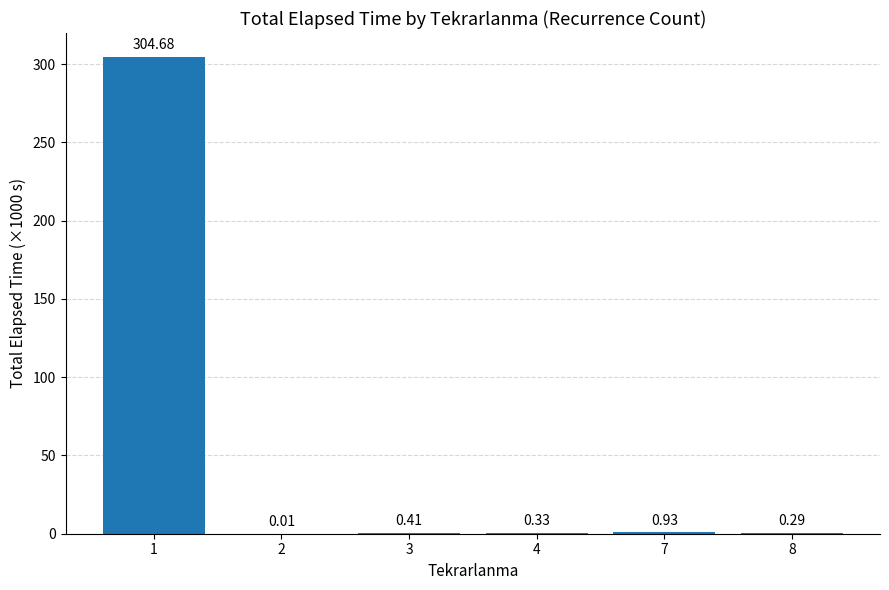

What is the change in value from 2 to 4?

+0.3